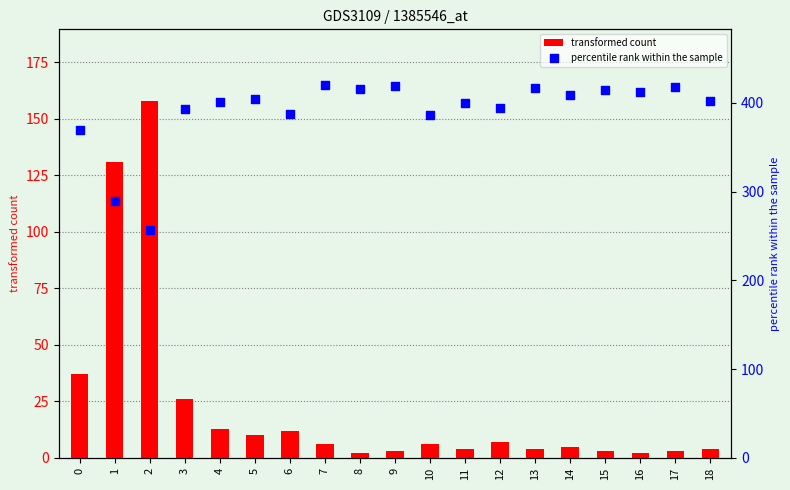

What is the total value across all series at 11?

404